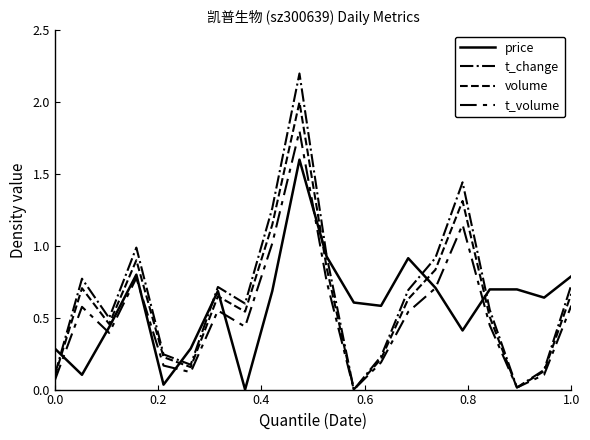

Which series has the largest range (max minus min)?

t_change